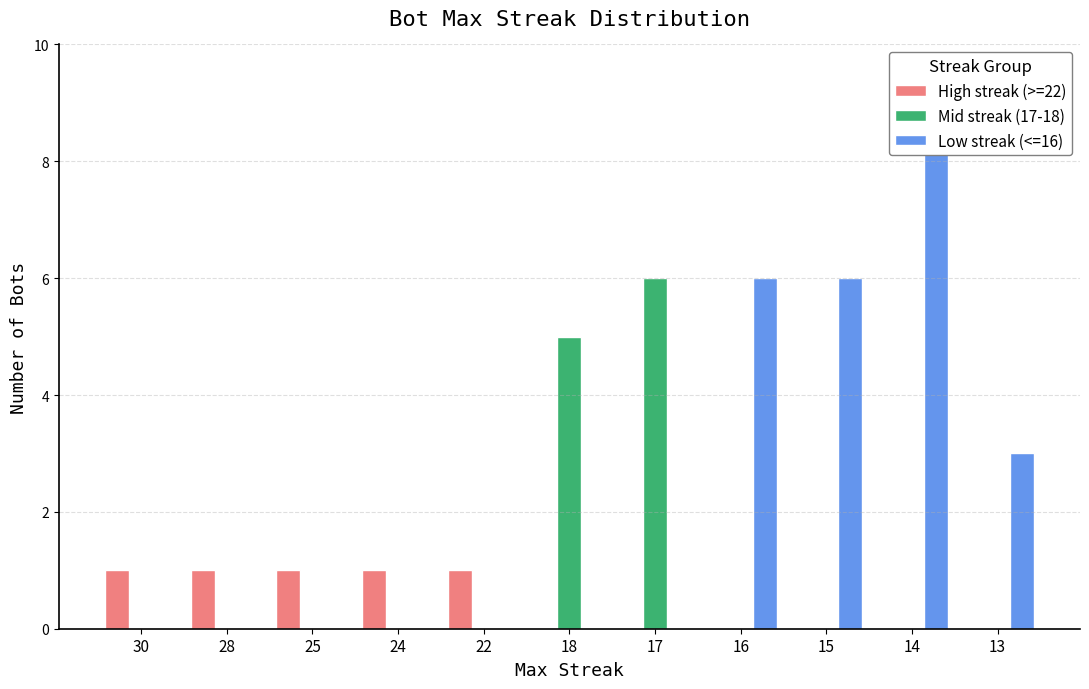

What is the difference between the highest and lowest values at 22?

1